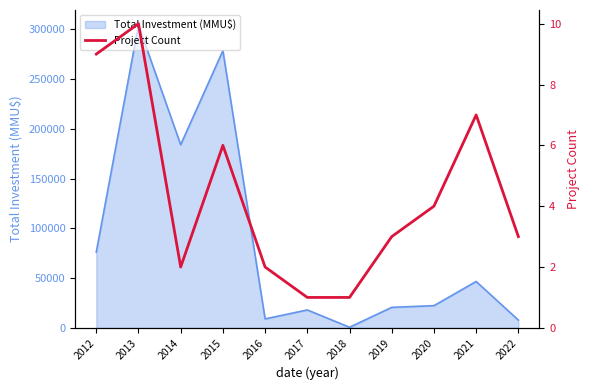

At which label is the value closest to 5?

2015